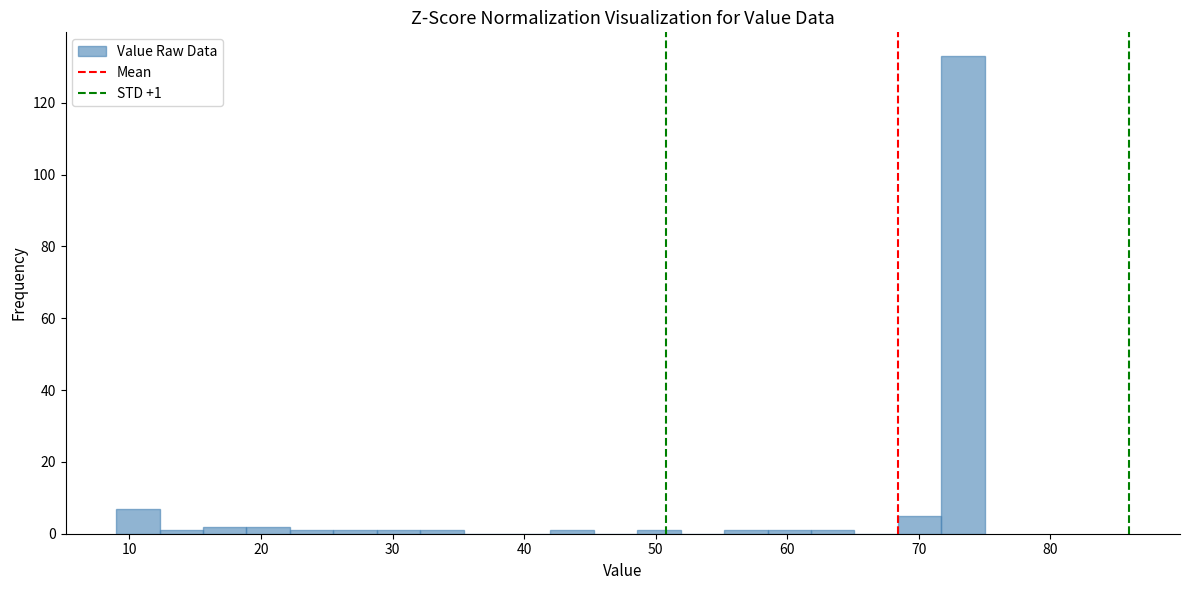

Read against the x-axis, roughly where is the centre of the tallest bar?

73